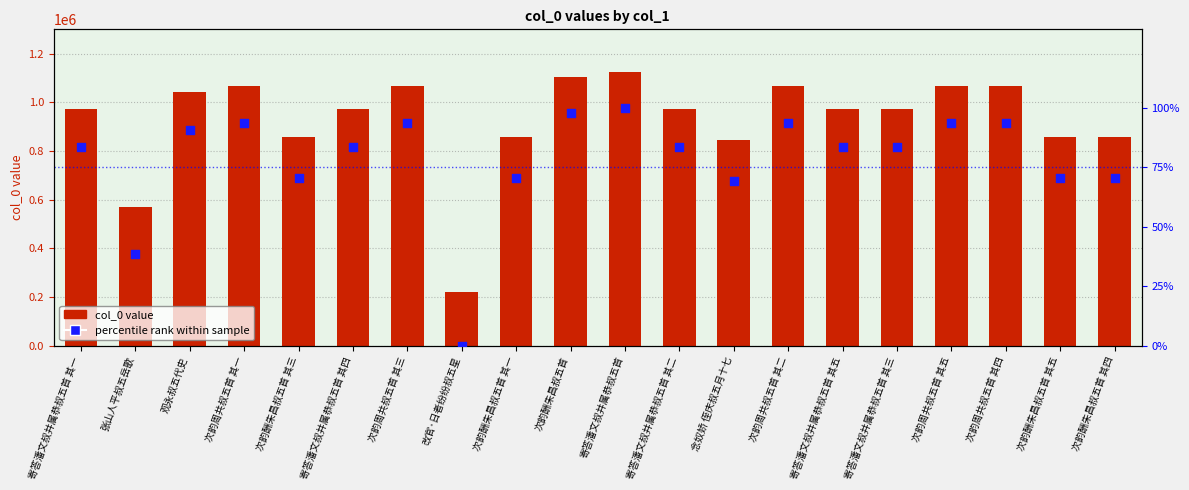

At which category is the sum across all series the highest?

寄答潘文叔并属恭叔五首